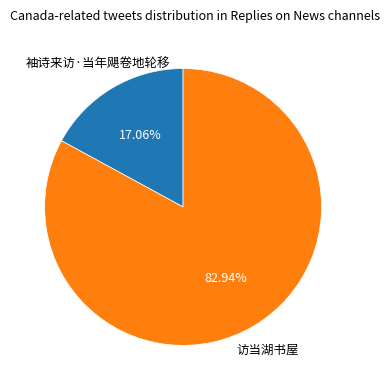

Is the sum of 访当湖书屋 and 袖诗来访·当年飓卷地轮移 greater than half?

Yes